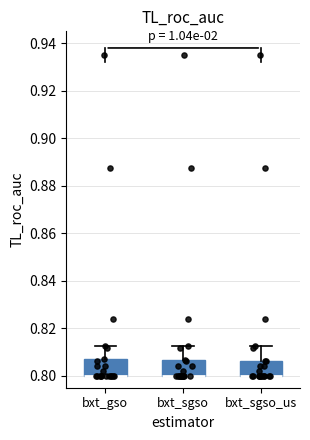

Where is the upper edge of the box for bxt_sgso_us on the y-axis? The values are not printed on the chart, so give them approximately, as read against the axis.

0.806